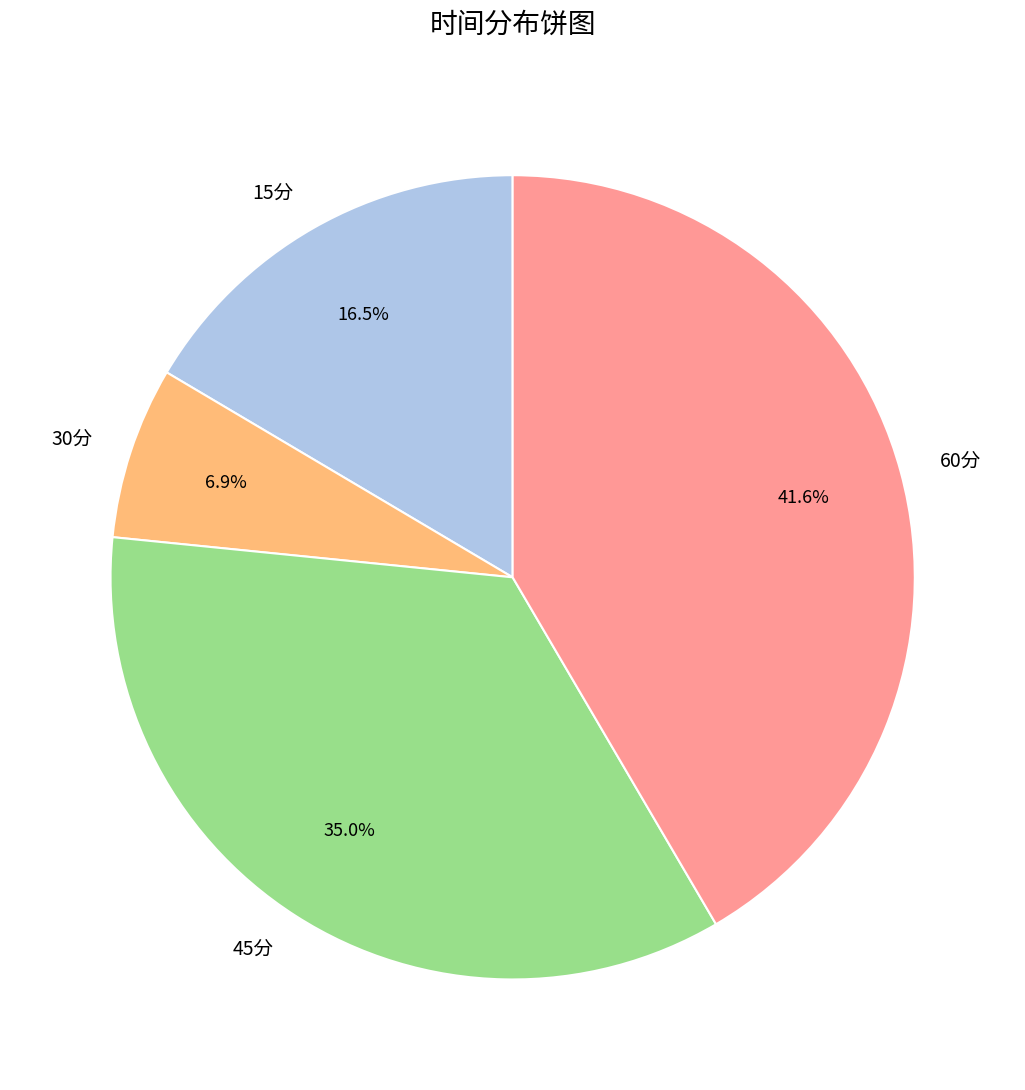

Does any single category account for the majority?

No